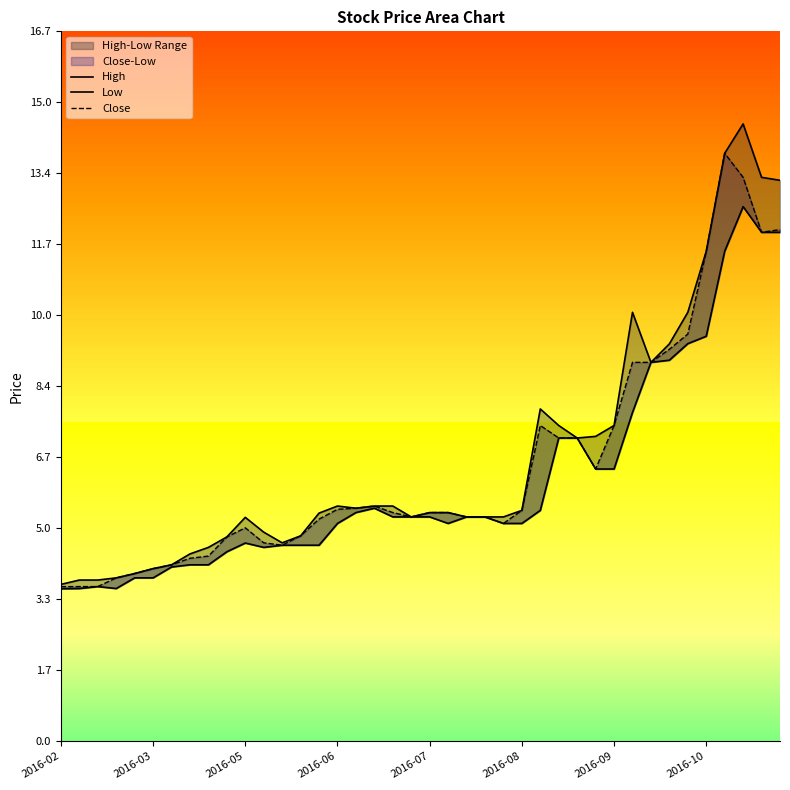

Which series has the largest range (max minus min)?

High